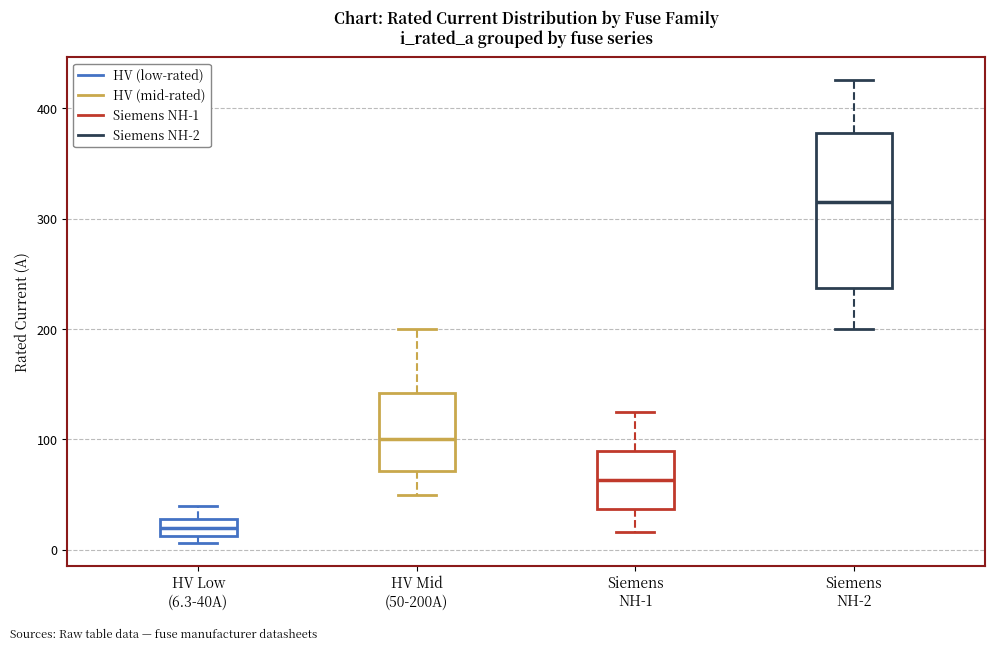

Comparing the boxes themselves (not the whiskers), which one is the tallest?

Siemens NH-2